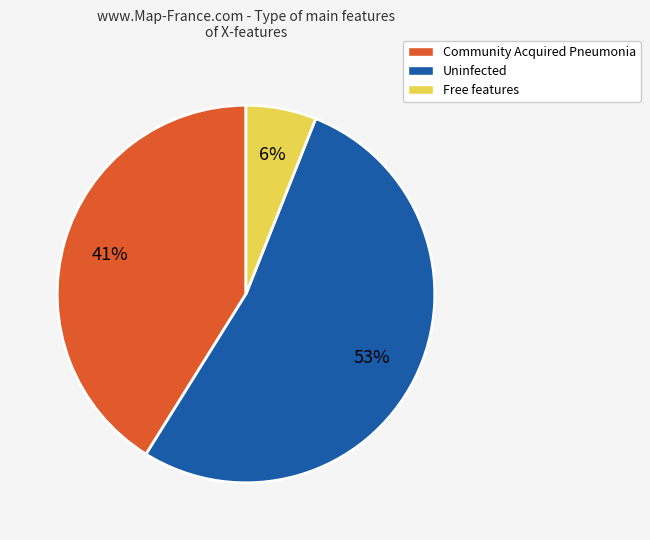

To the nearest percent, what is the average slice percentage?

33%